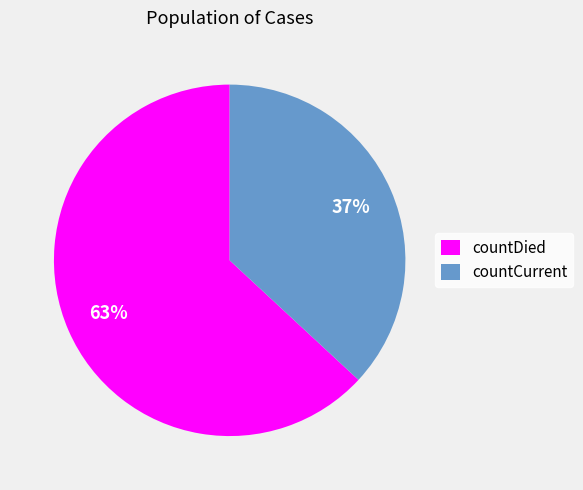

To the nearest percent, what is the difference between the largest and smallest slice percentages?

26%